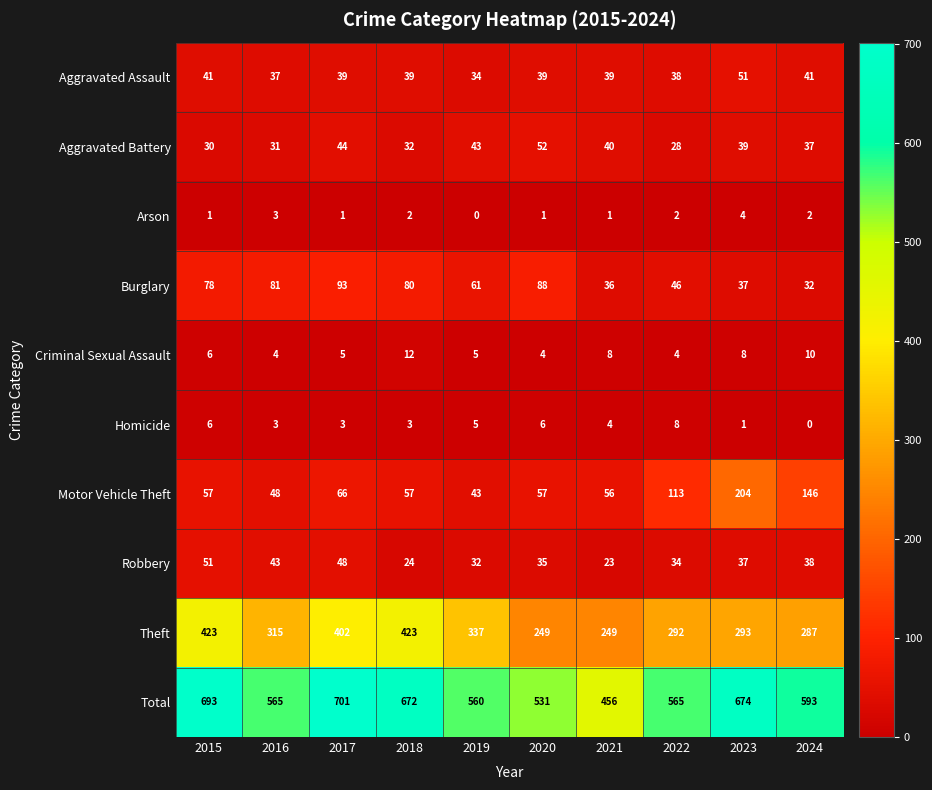

At which label does Aggravated Battery first exceed 39?

2017